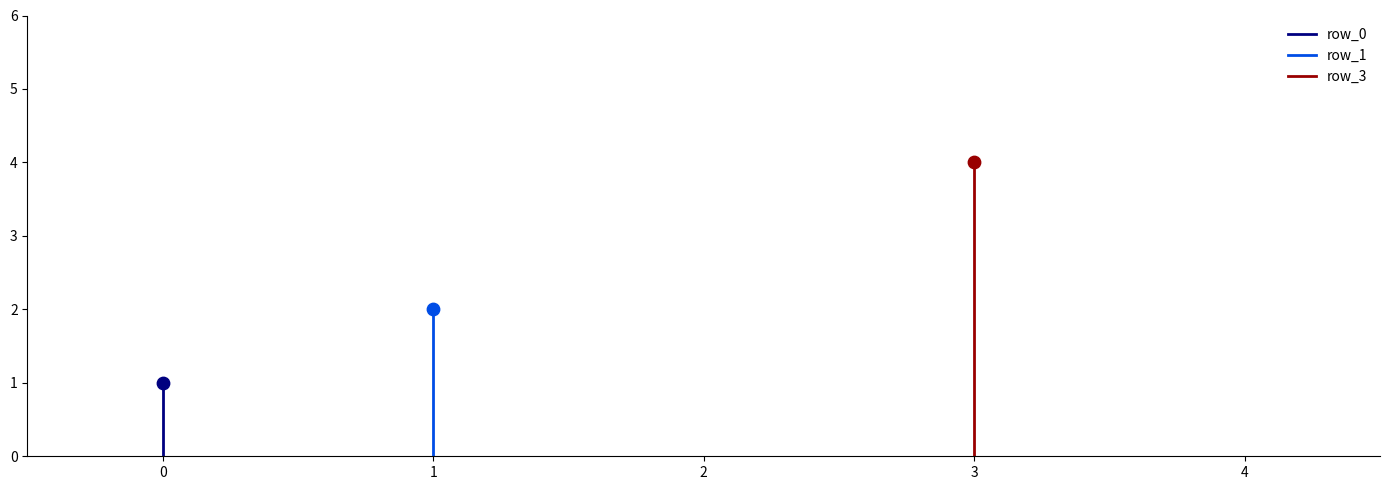

At how many categories does at least one series exceed 2?

1